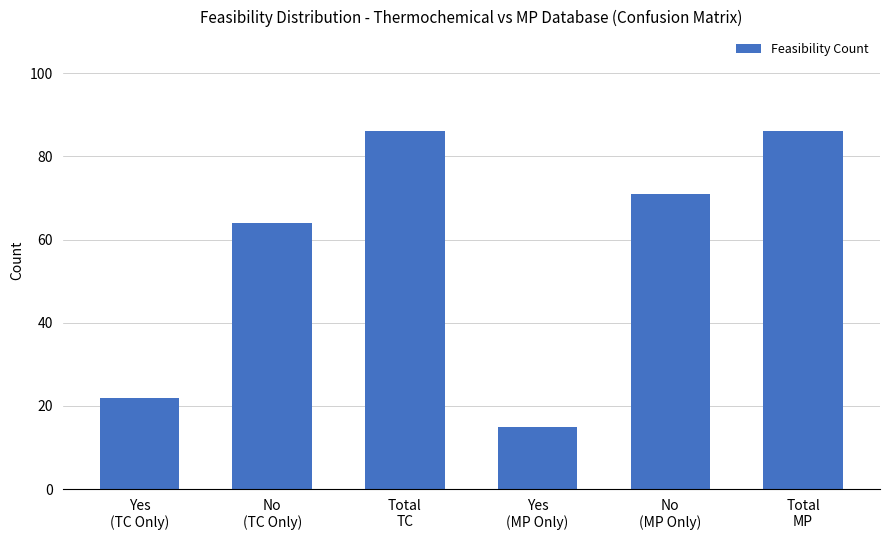

Which has a higher value, Yes
(MP Only) or No
(TC Only)?

No
(TC Only)